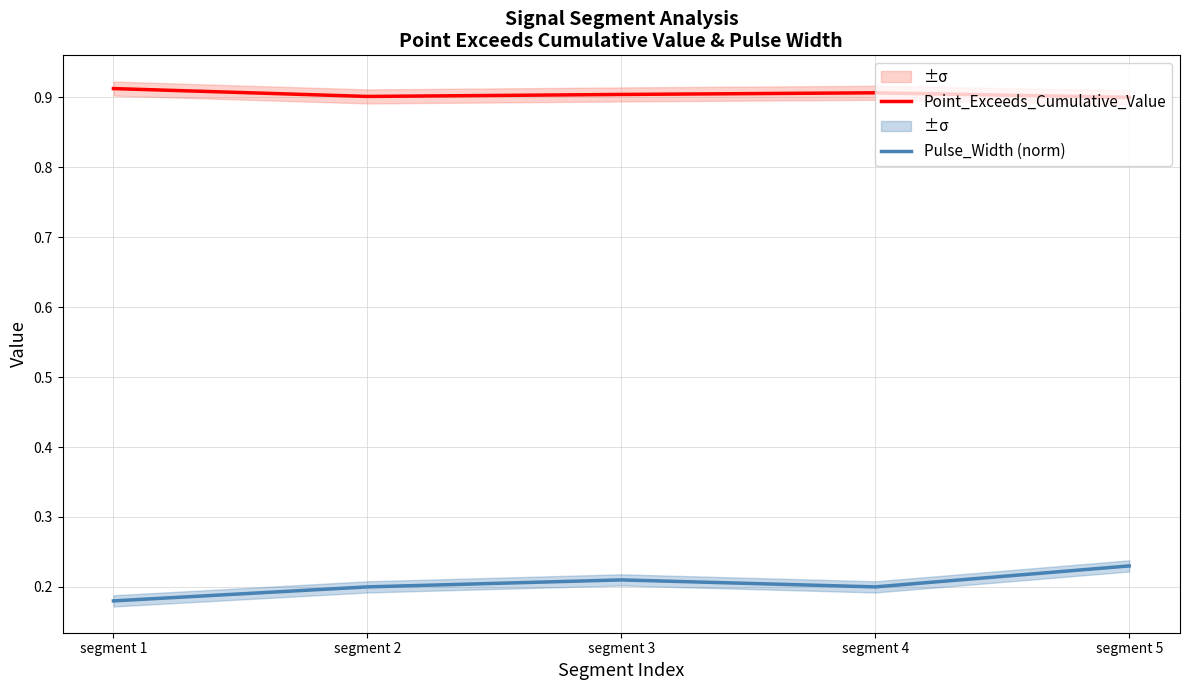

At which label does Pulse_Width (norm) reach its minimum?

segment 1